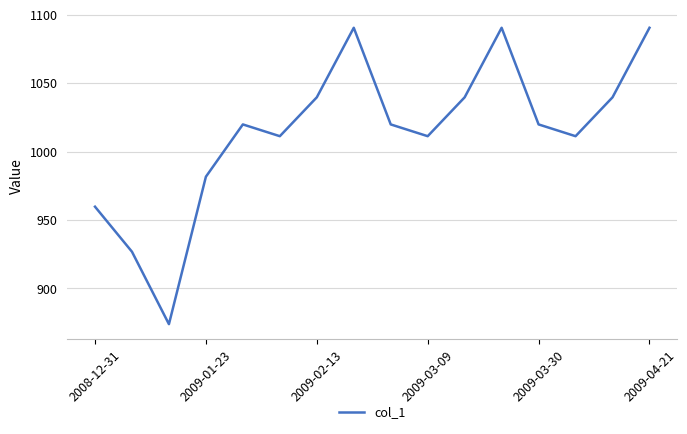

What is the difference between the maximum and minimum values?

216.5